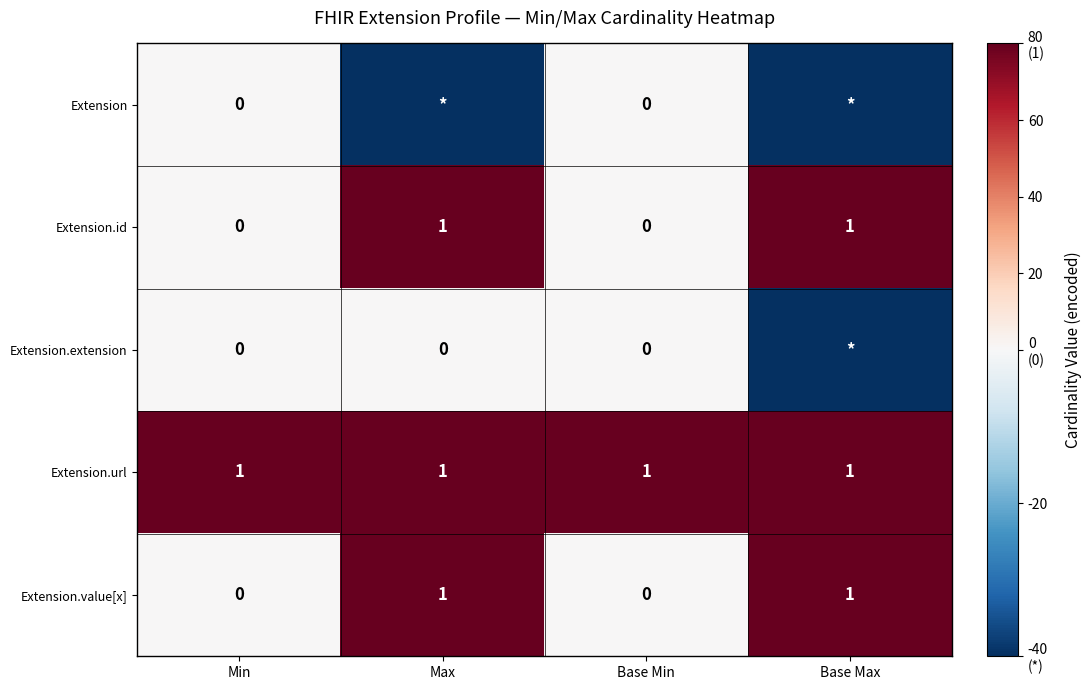

Count the Extension.id values in the range 0 to 1.

4